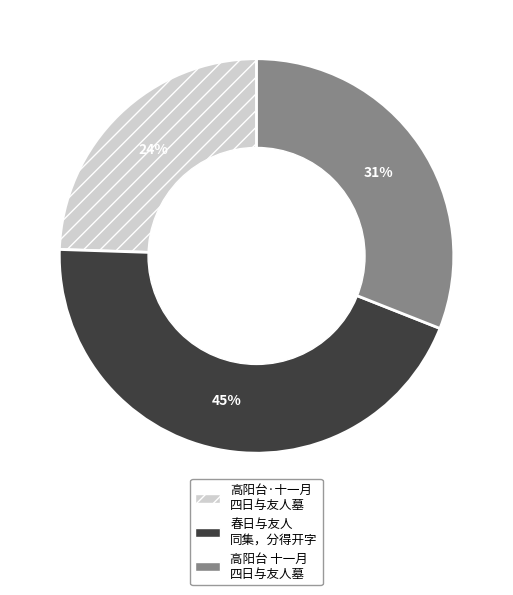

Which category has the smallest portion of the pie?

高阳台·十一月 四日与友人墓